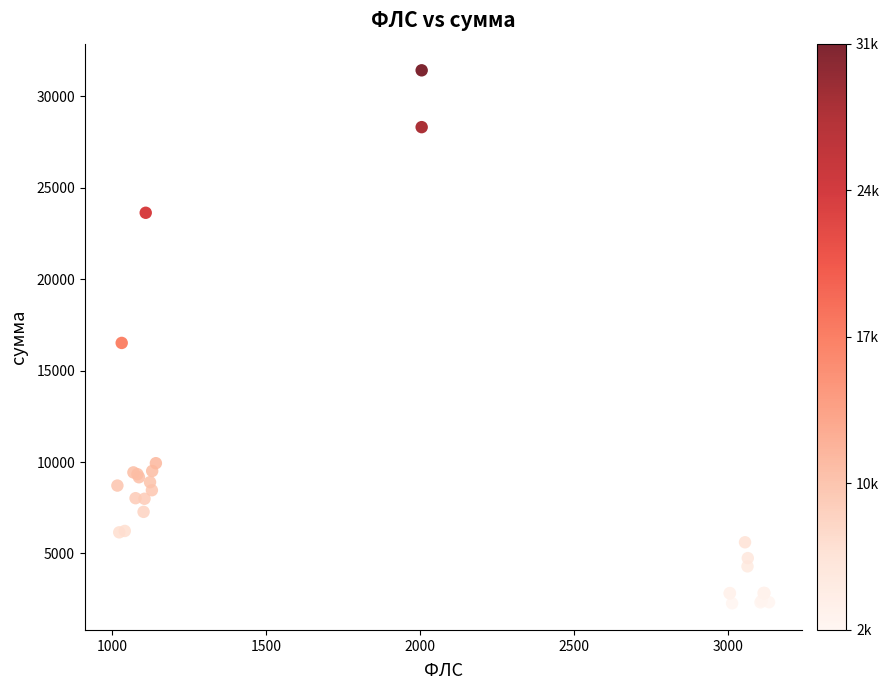

What Y value in the scatter plot is closest to 16848?

16513.3